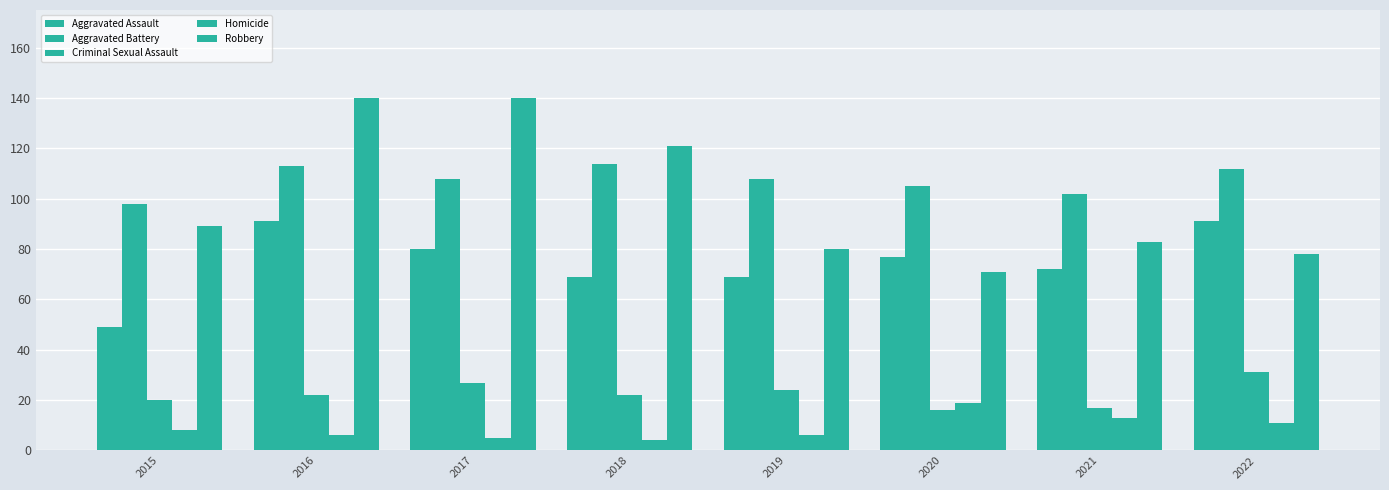

What is the value of the Robbery bar at the 7th from the left?

83